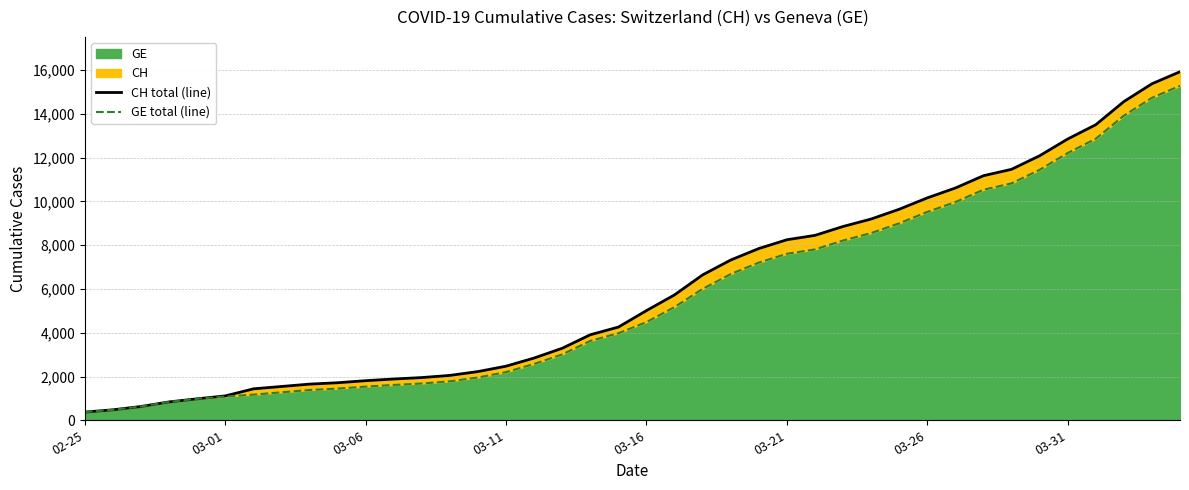

What is the value of the CH total (line) point at the 34th from the left?

11467